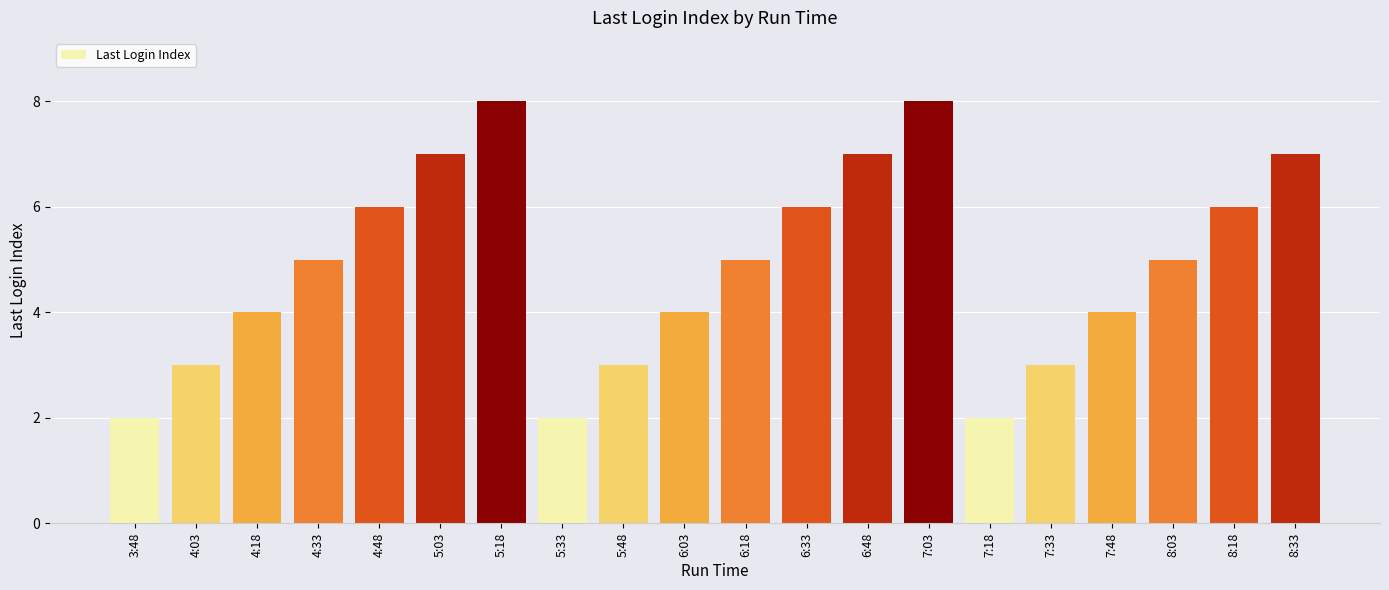

What is the label of the 18th bar from the right?

4:18